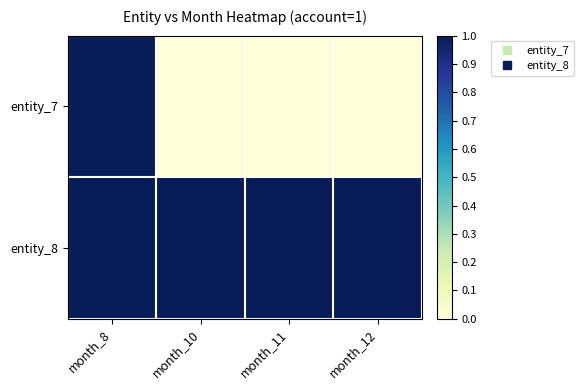

What is the total value across all series at month_11?

1